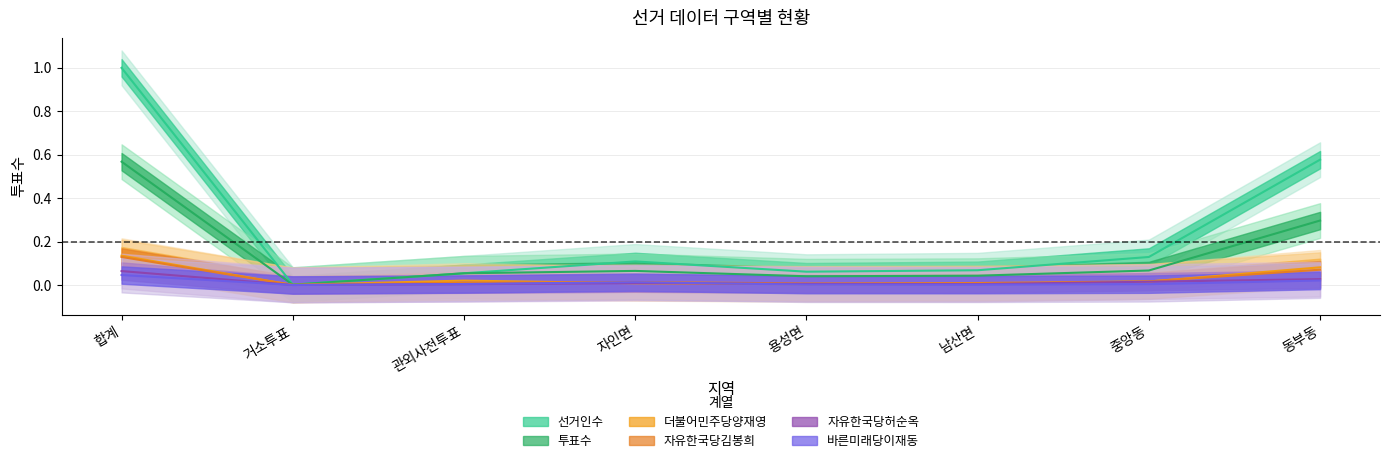

Between 자인면 and 남산면, which series saw the biggest shift?

선거인수